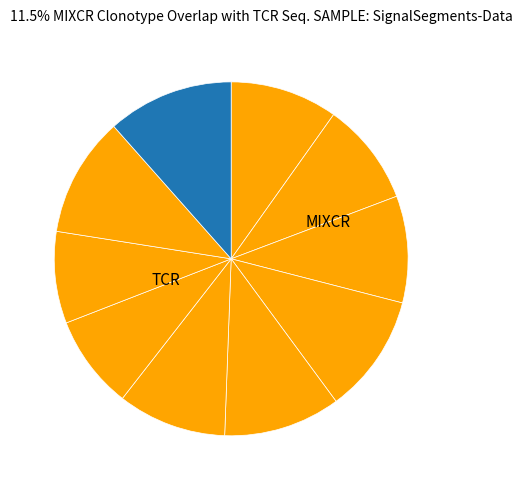

Count the number of slices in the pie.

10